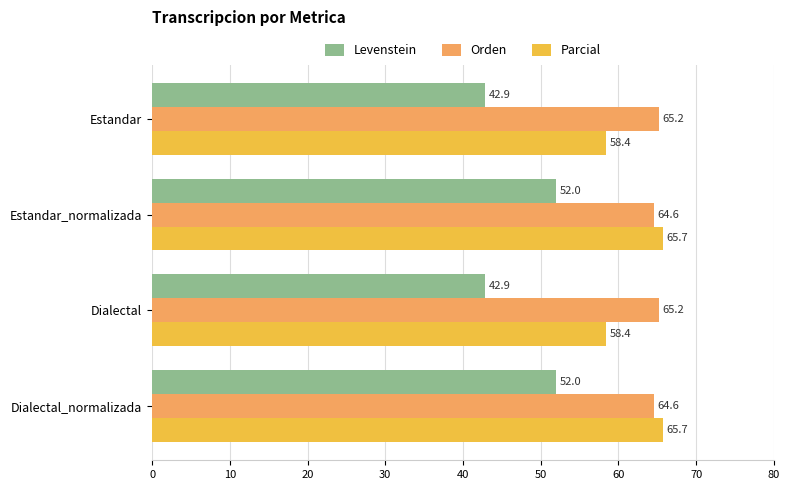

How many categories are shown in the chart?

4